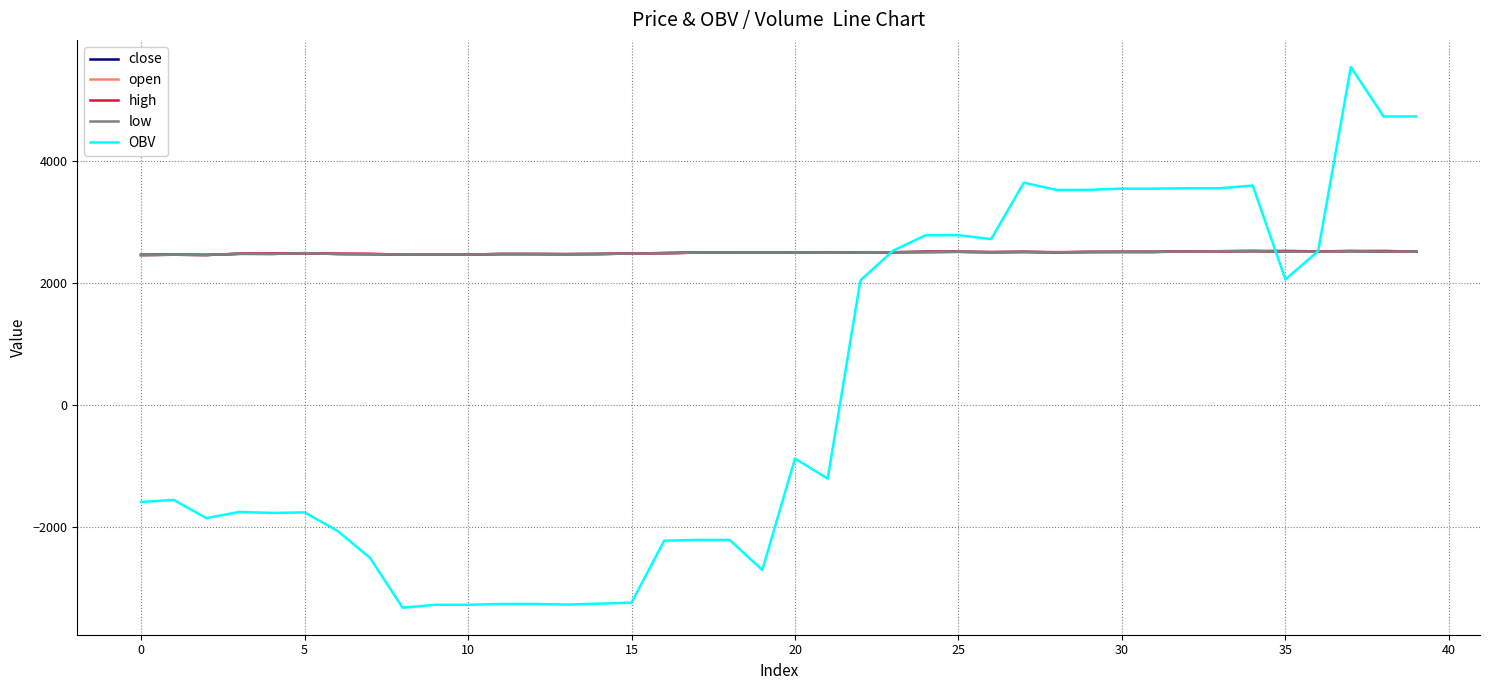

What is the greatest value displayed?

5549.7